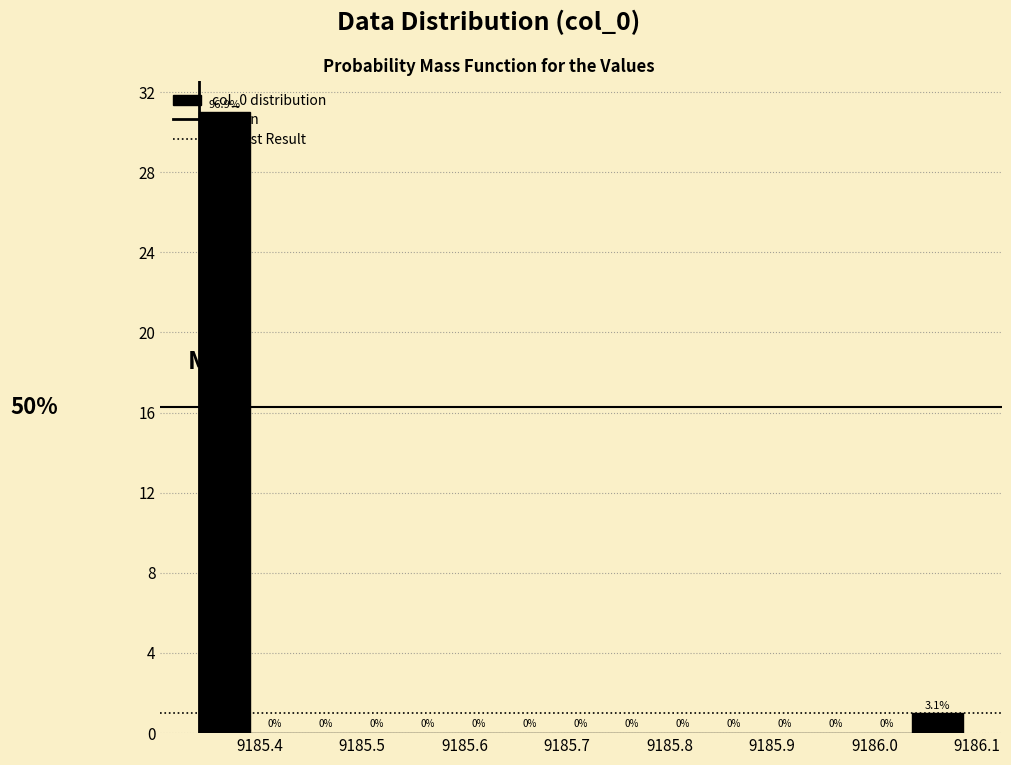

Over which range of the x-axis is the bar tallest?

9185.34 to 9185.39